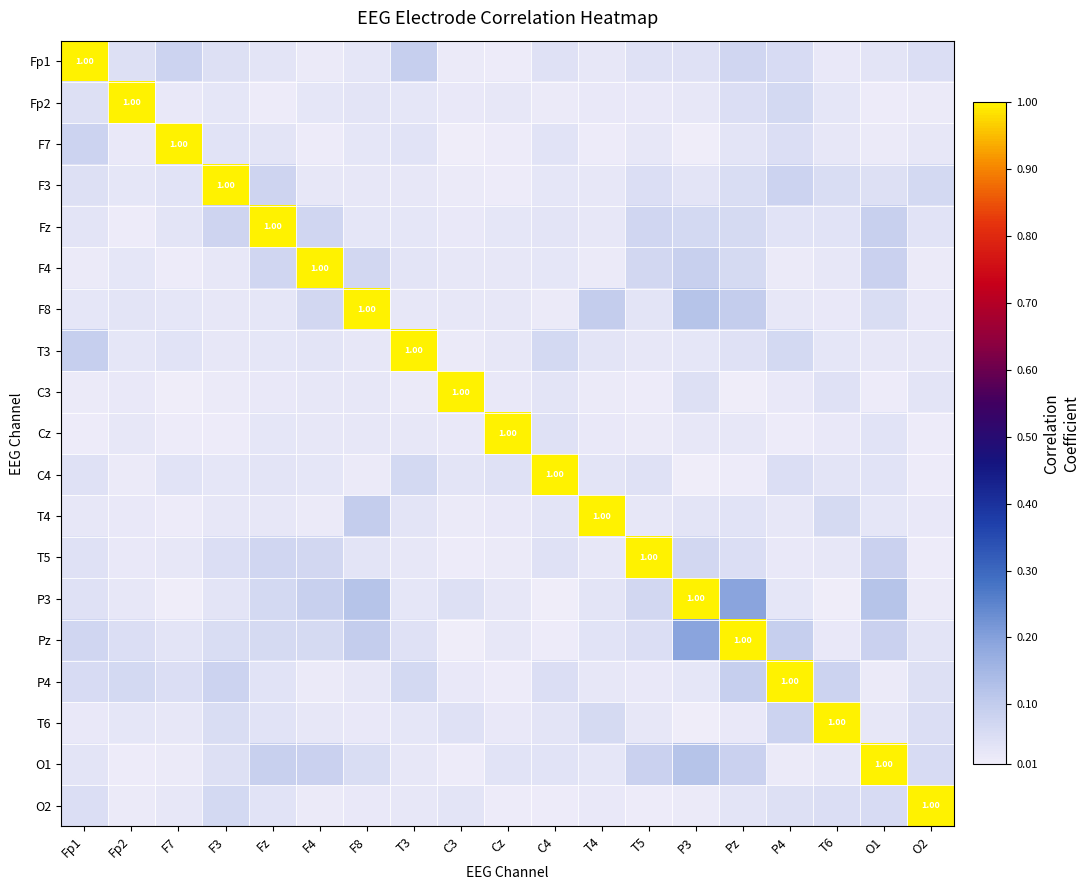

List the series in order of their peak value, highest first.

Fp1, Fp2, F7, F3, Fz, F4, F8, T3, C3, Cz, C4, T4, T5, P3, Pz, P4, T6, O1, O2